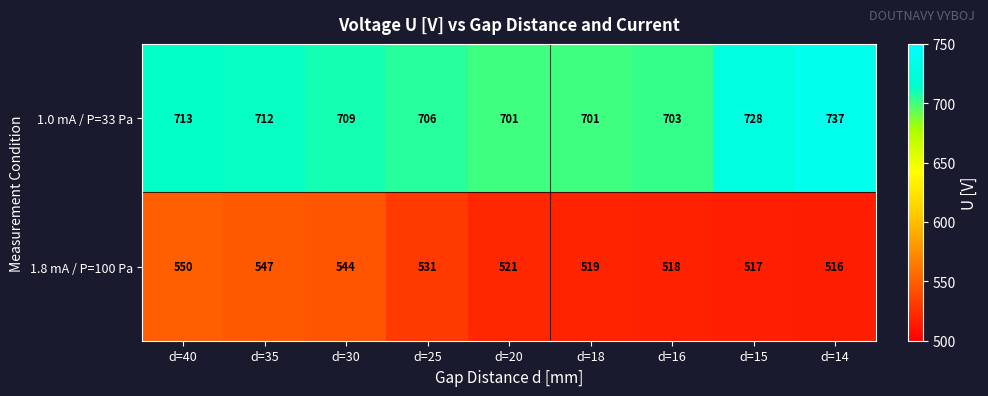

At how many categories does at least one series exceed 571?

9